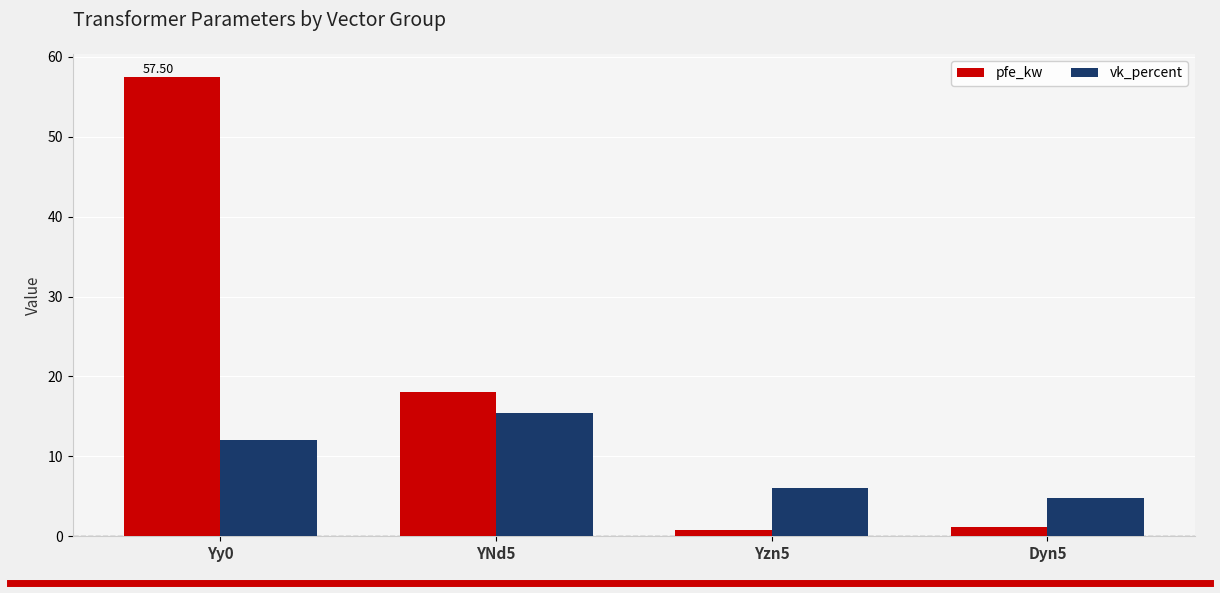

Which series changed the most between Yy0 and Dyn5?

pfe_kw